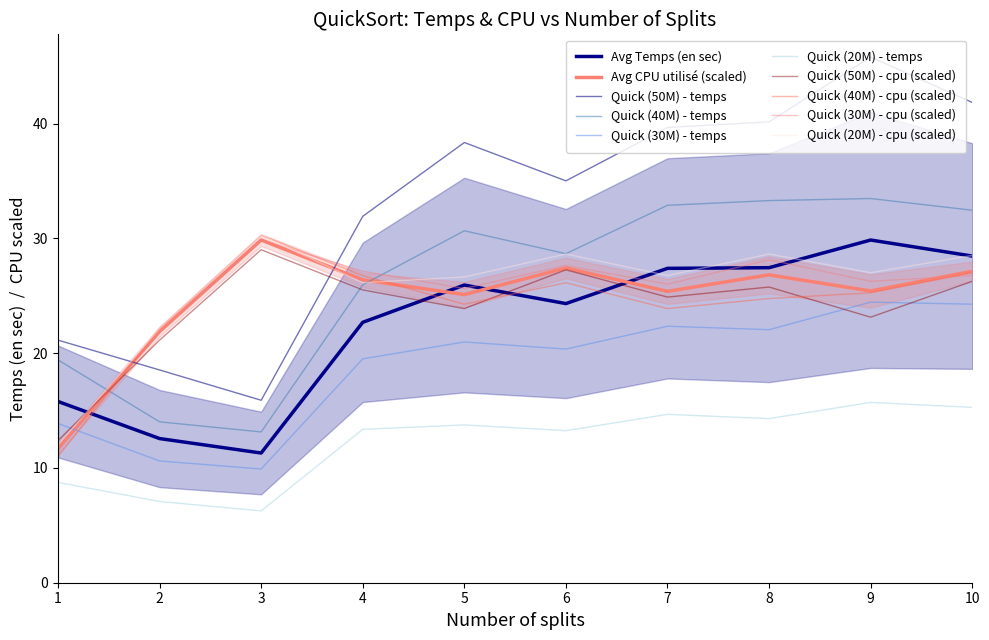

Between 9 and 10, which series saw the biggest shift?

Quick (50M) - temps